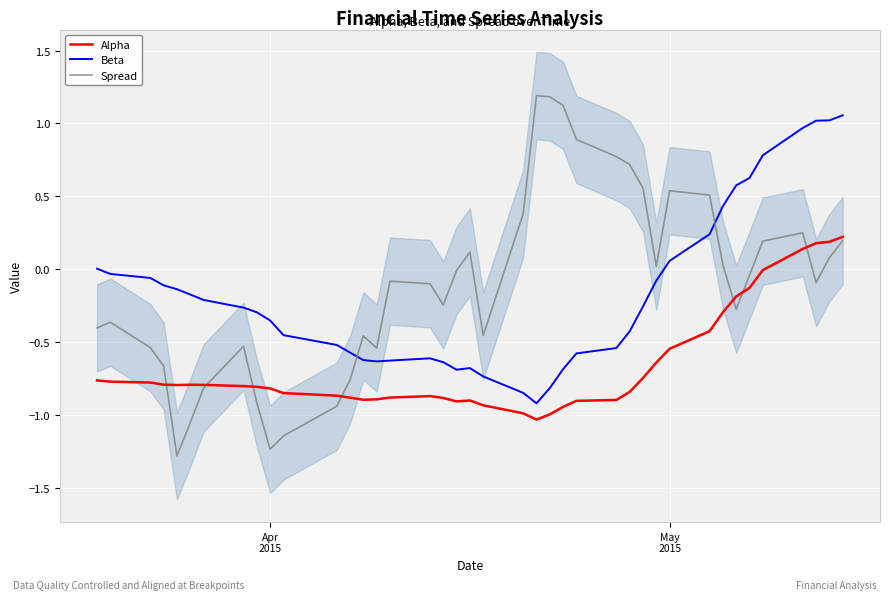

How many positive values does the Beta series have?

11